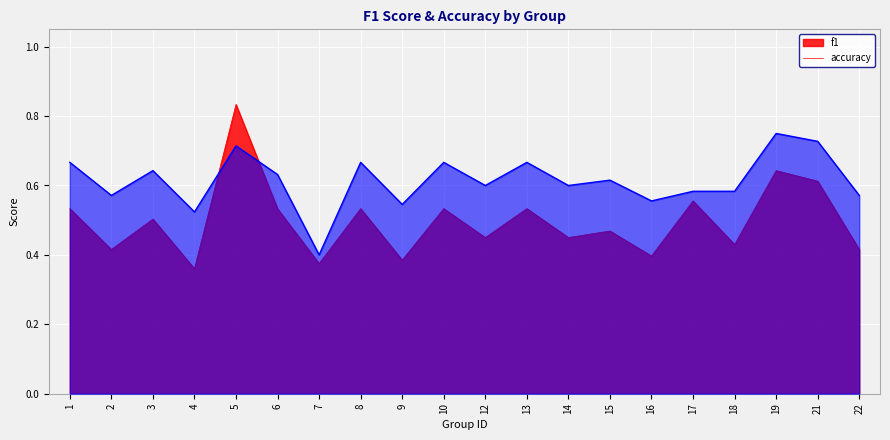

True or false: accuracy has a value of 0.6 at 7.

False